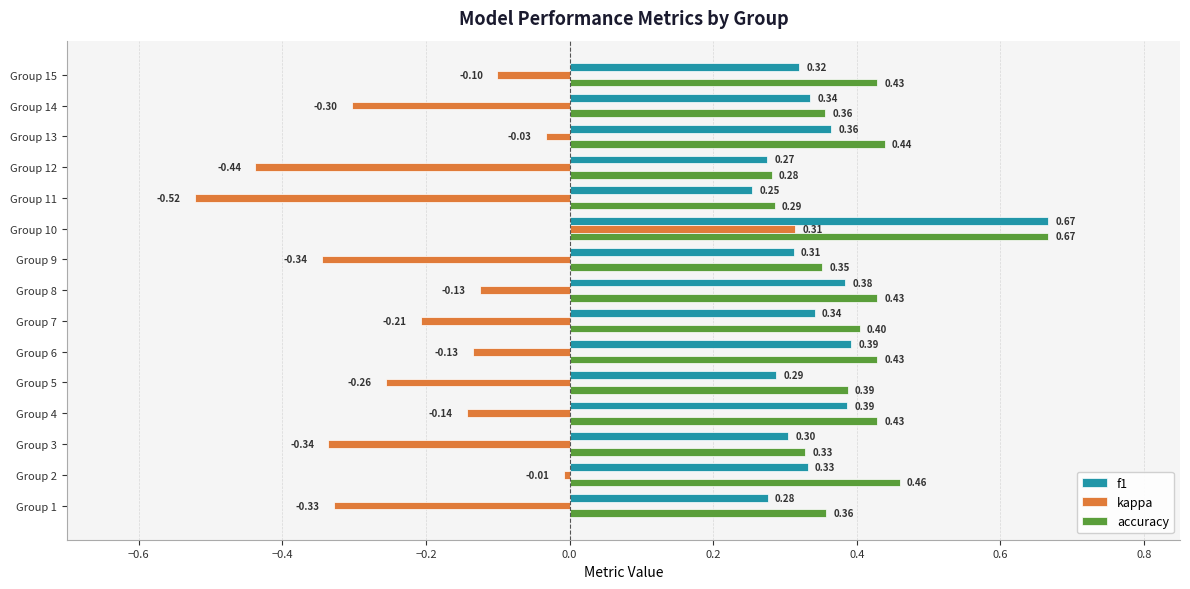

What are all the series names shown in the legend?

f1, kappa, accuracy